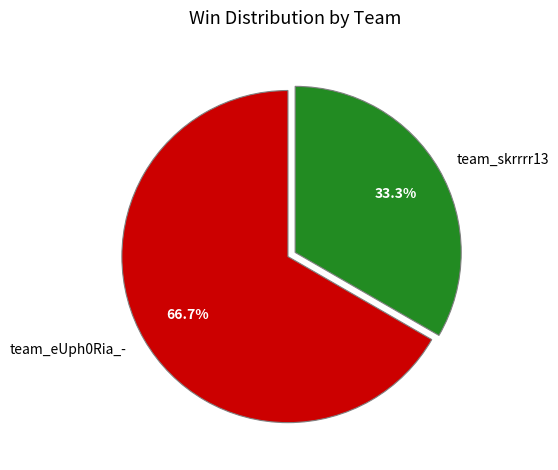

True or false: team_skrrrr13 accounts for 33% of the total.

True